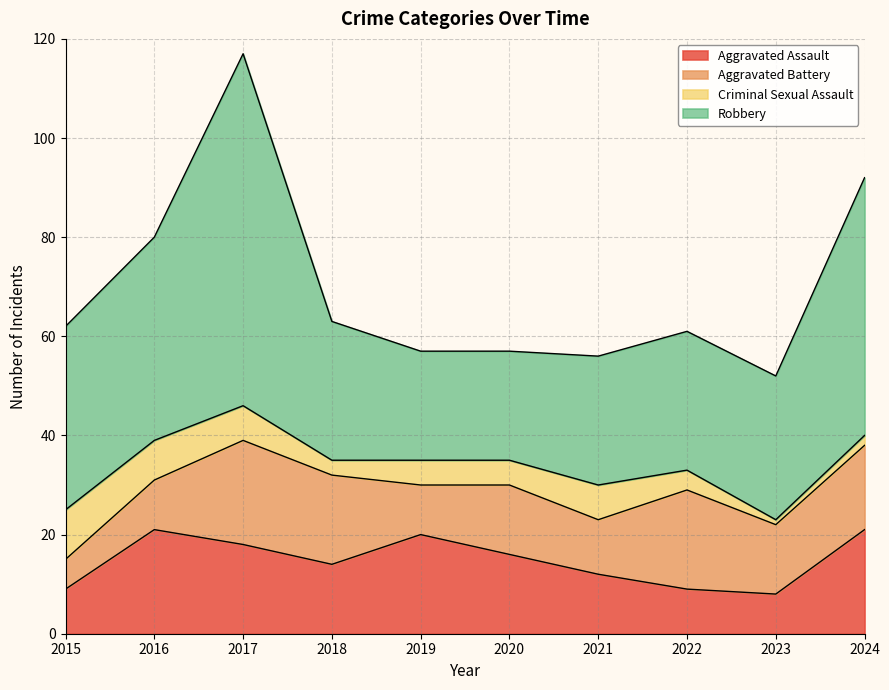

The Criminal Sexual Assault series shows 1 at 2019. True or false?

False